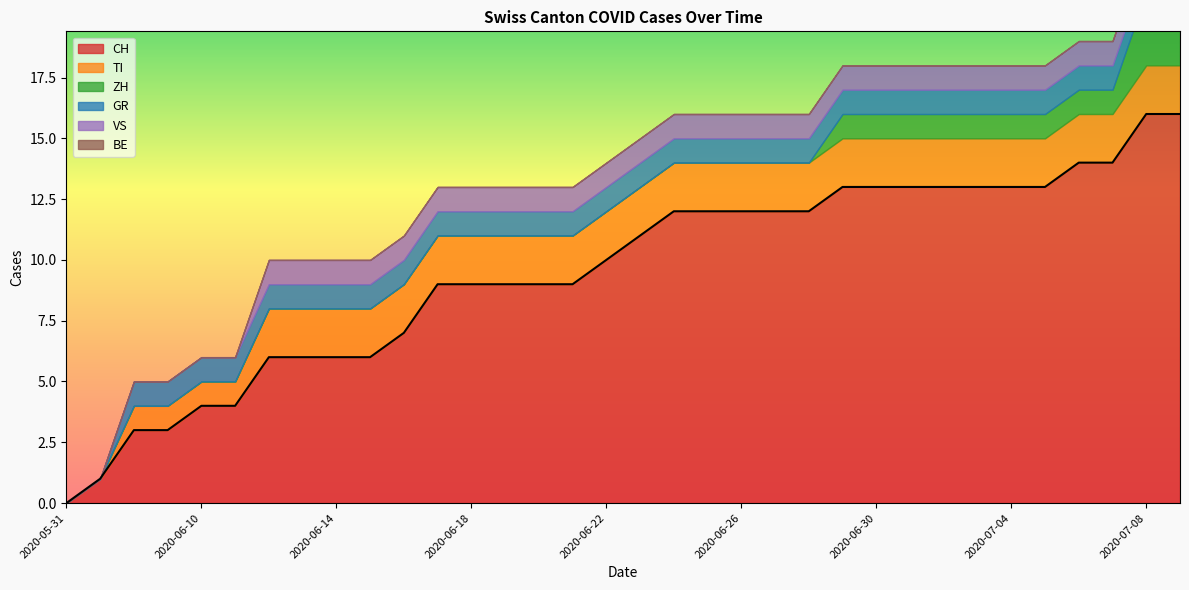

Which series has the widest spread of values?

CH